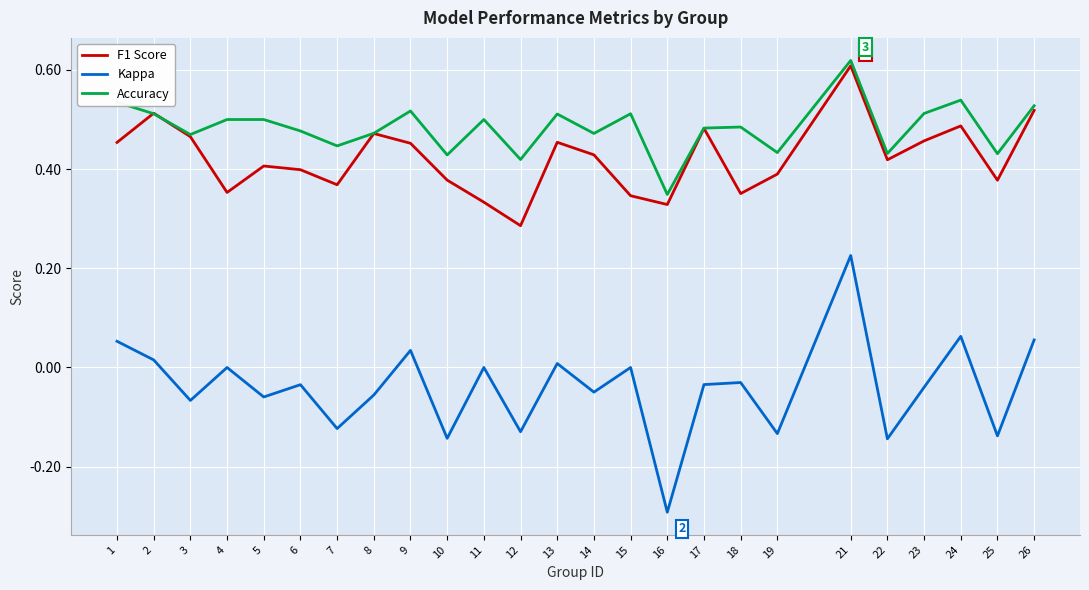

True or false: Kappa and Accuracy cross at least once.

False